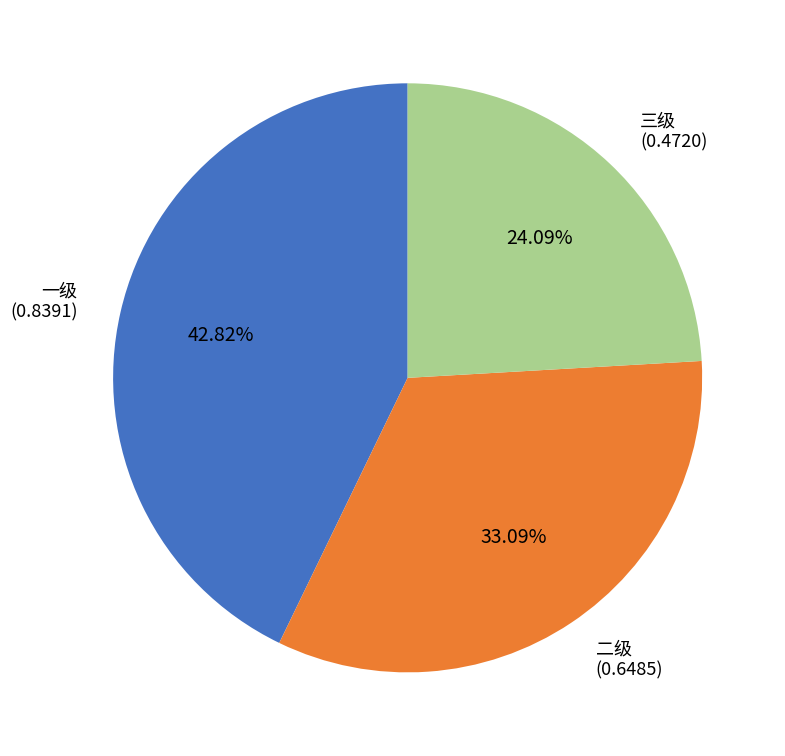

To the nearest percent, what is the average slice percentage?

33%